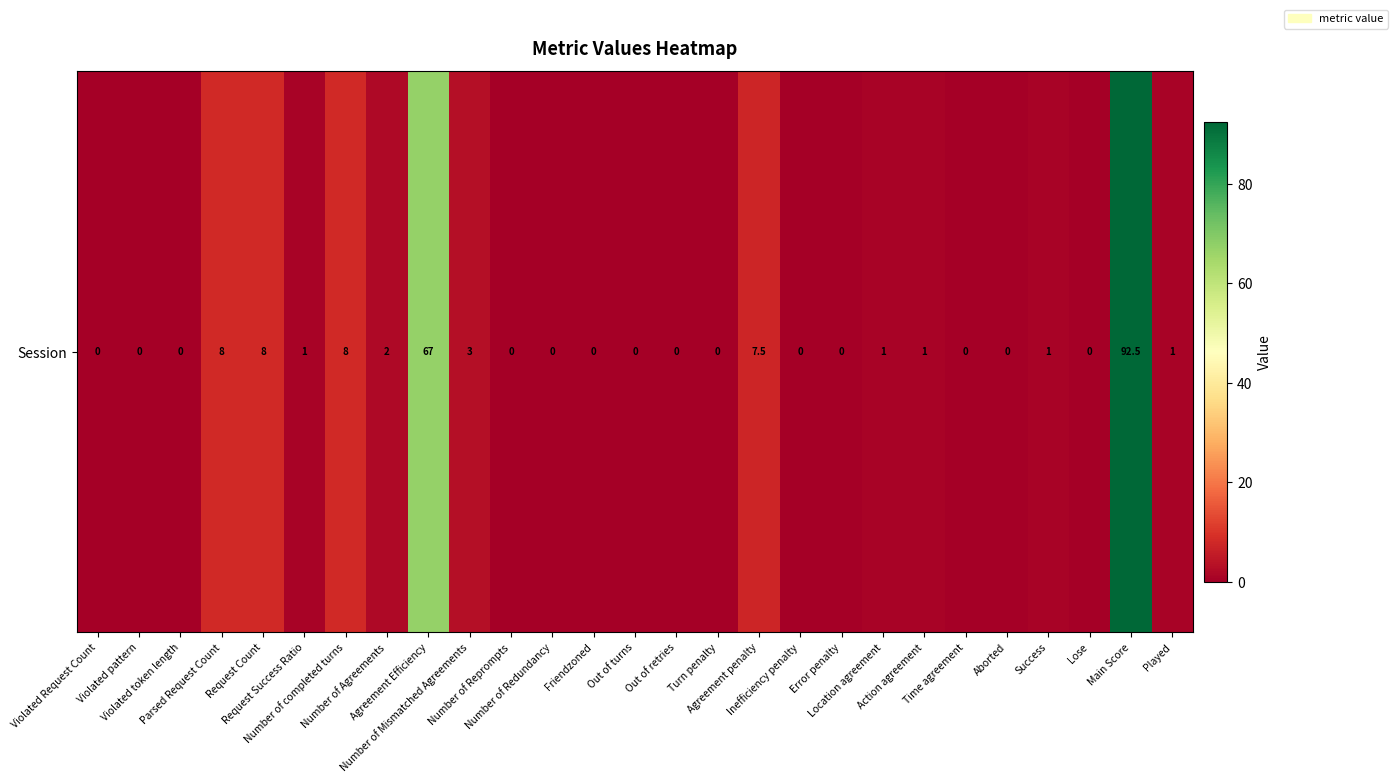

The value at Number of Redundancy is -43.2. True or false?

False